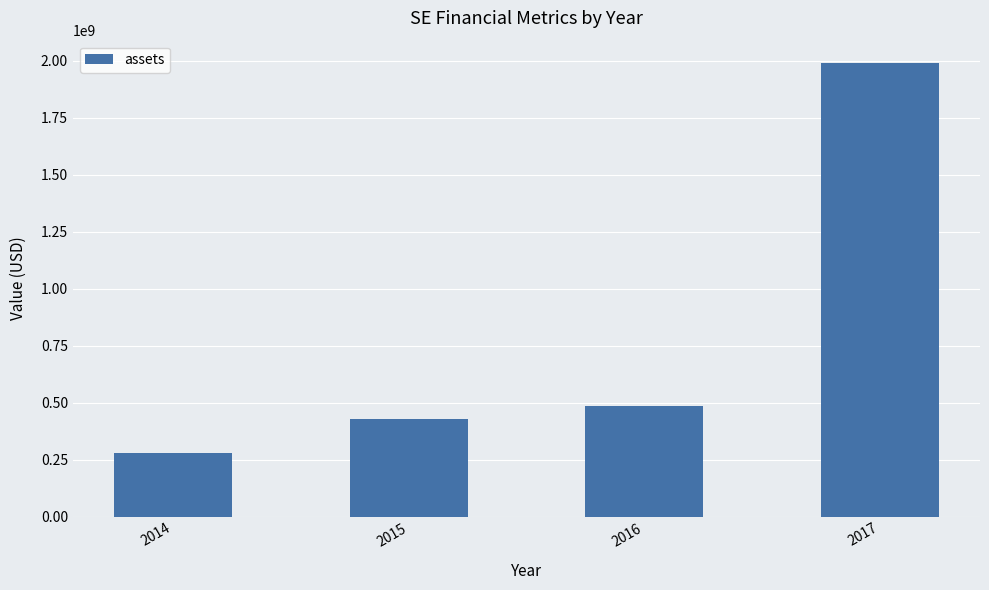

What is the ratio of the value at 2016 to the value at 2015?

1.1